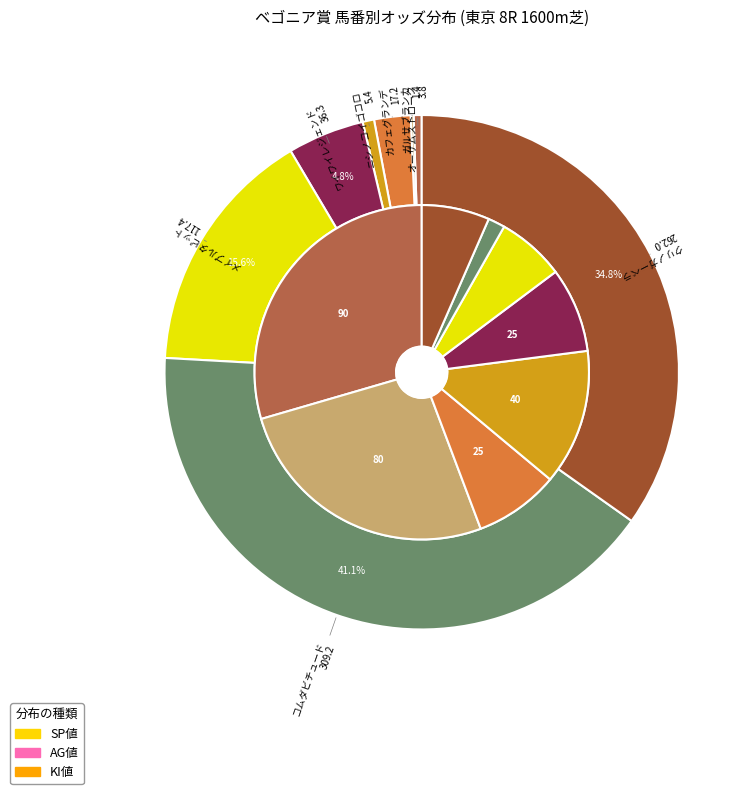

The クリノガーベラ slice represents 35% of the pie. True or false?

True